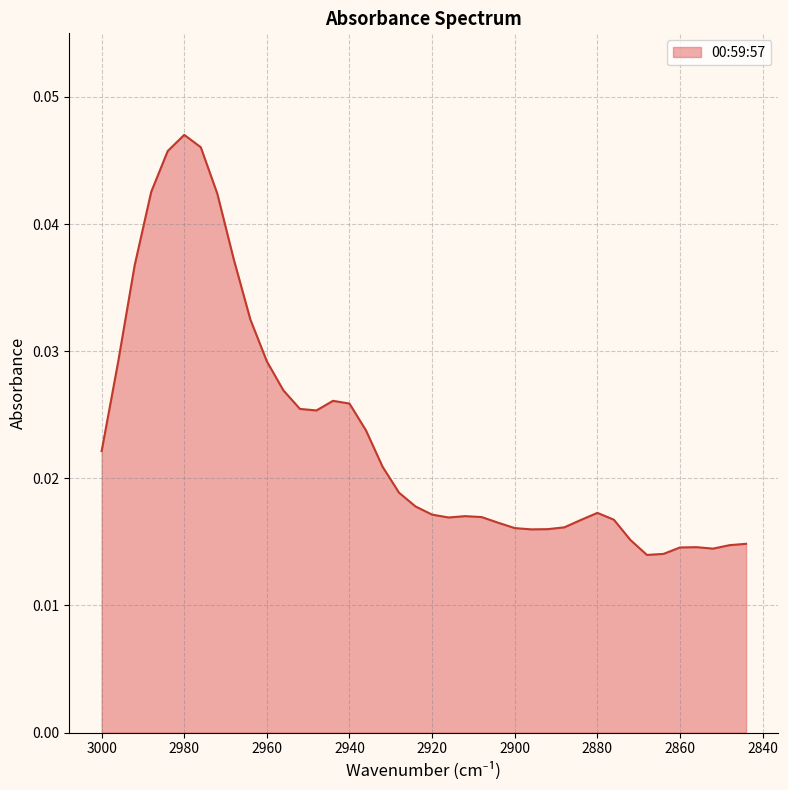

List the labels in order of value, largest first.

2980, 2976, 2984, 2988, 2972, 2968, 2992, 2964, 2960, 2996, 2956, 2944, 2940, 2952, 2948, 2936, 3000, 2932, 2928, 2924, 2880, 2920, 2912, 2908, 2916, 2876, 2884, 2904, 2888, 2900, 2892, 2896, 2872, 2844, 2848, 2856, 2860, 2852, 2864, 2868